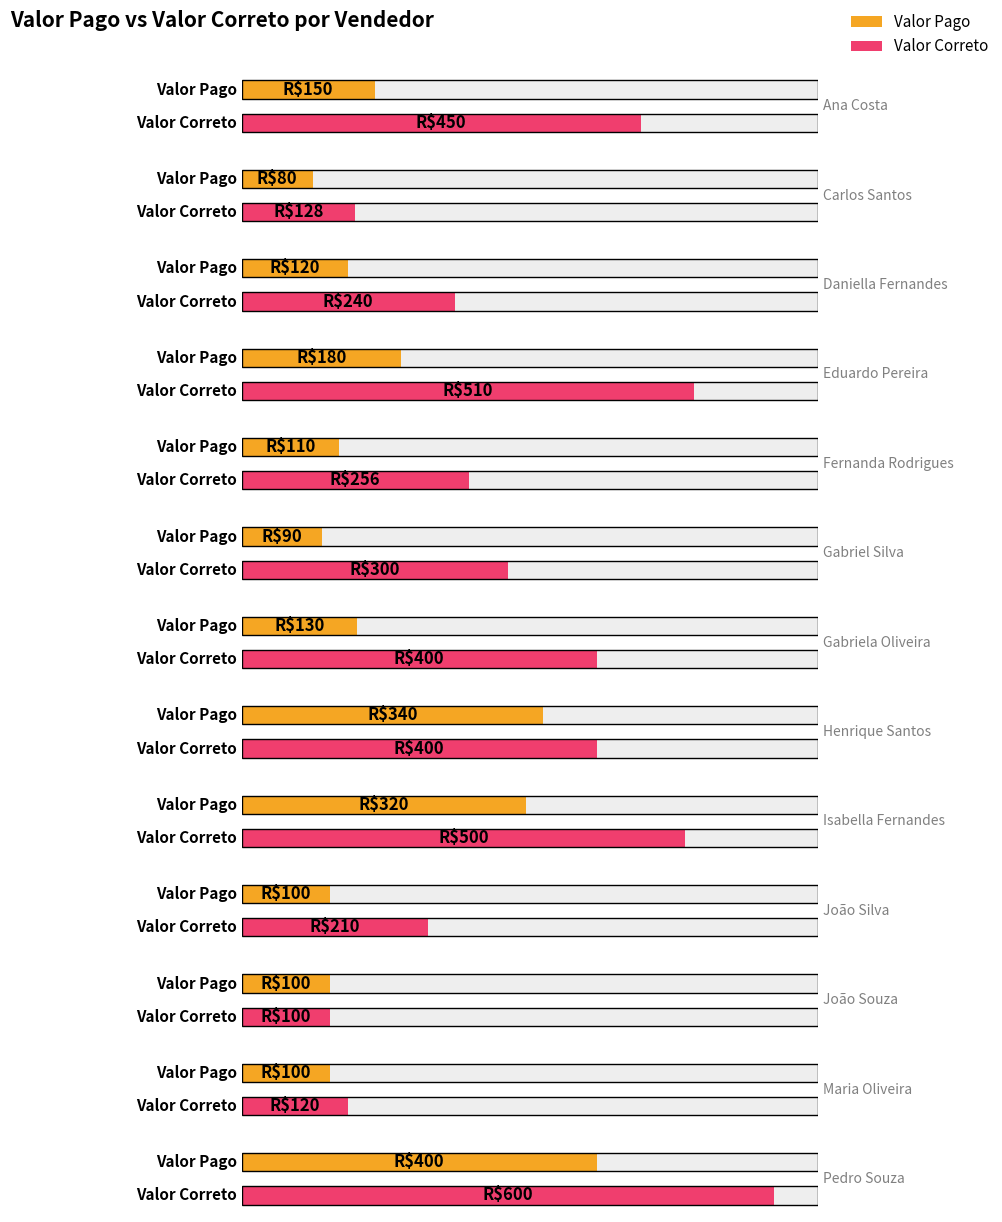

The Valor Pago series shows 150 at Ana Costa. True or false?

True